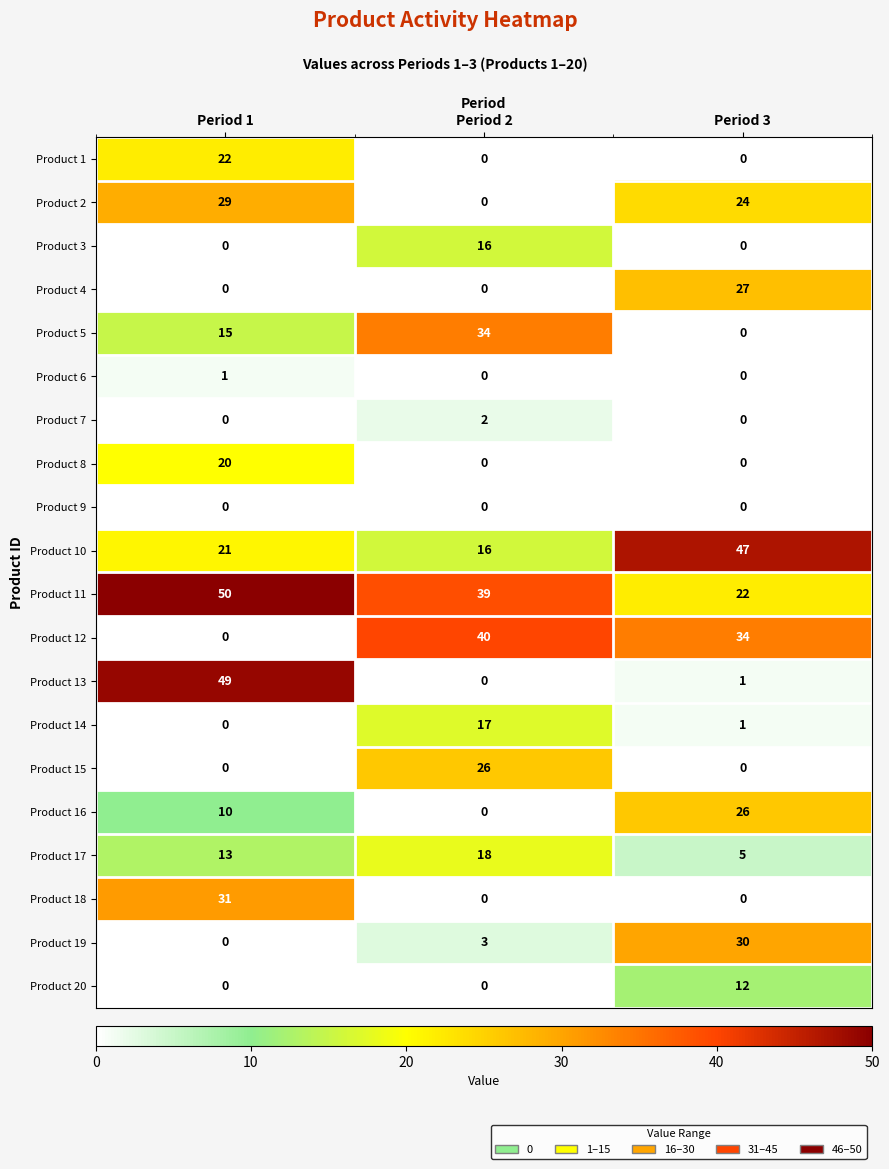

At which label does Product 17 reach its peak?

Period 2